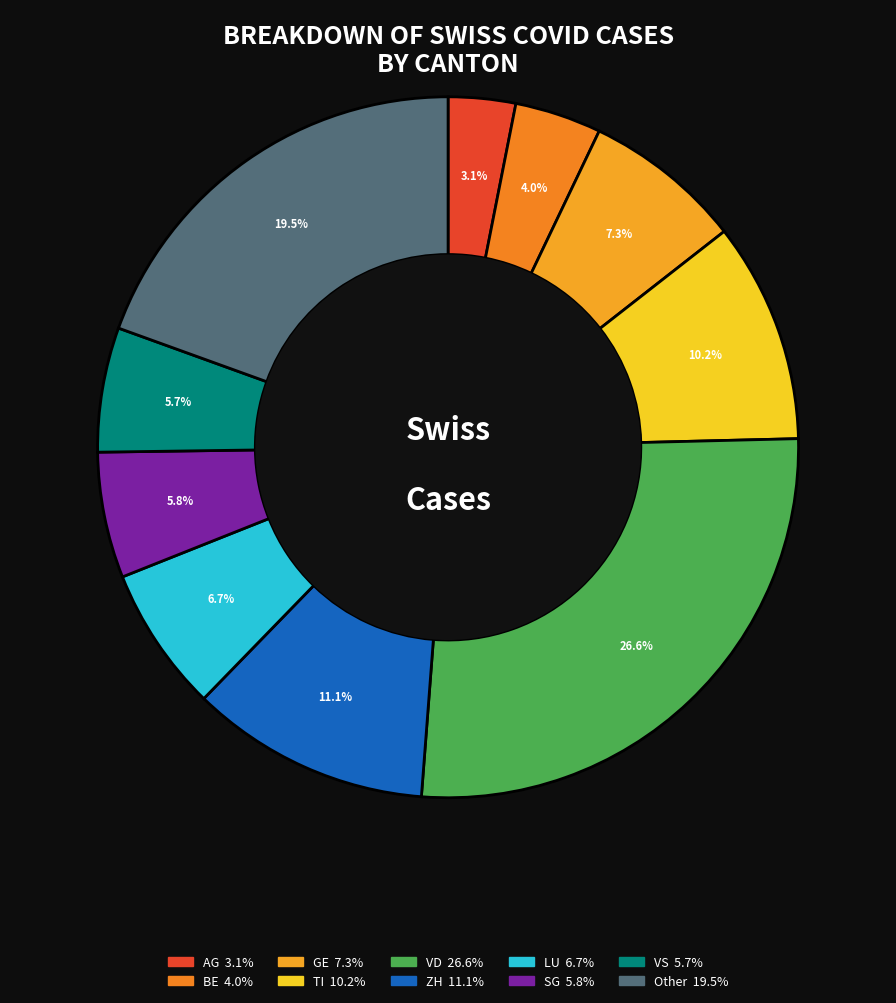

How many segments does this pie chart have?

10